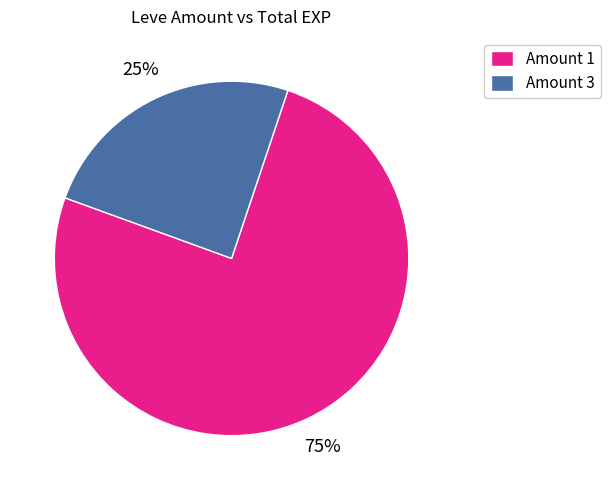

What is the ratio of the value at Amount 3 to the value at Amount 1?

0.3